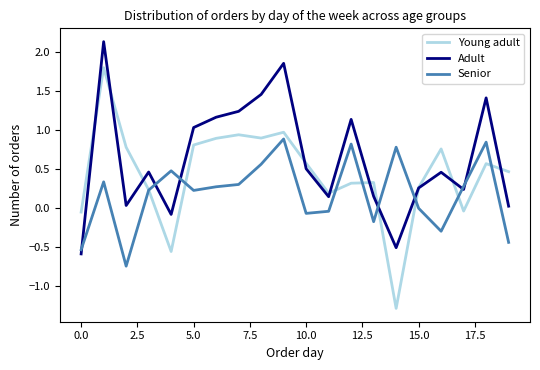

Does the chart have visible grid lines?

No